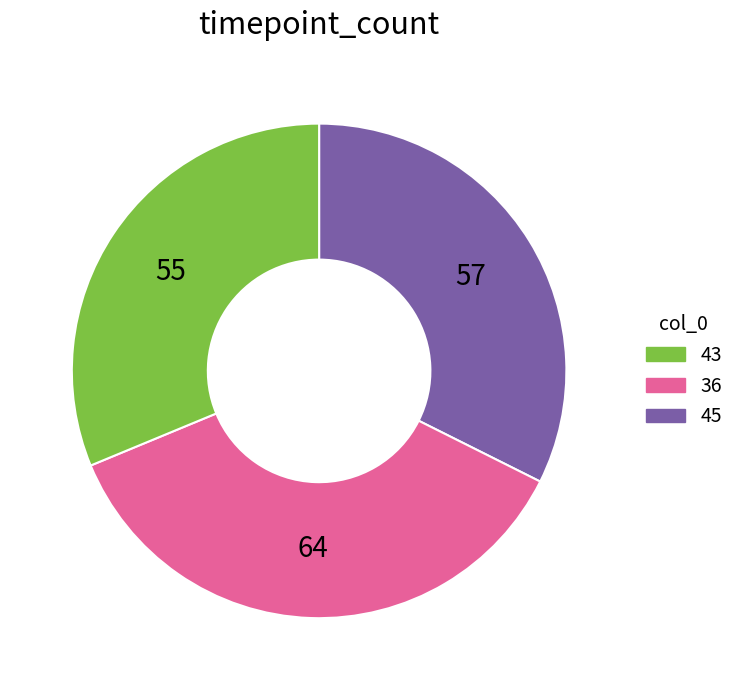

Is there any slice that represents more than half of the pie?

No